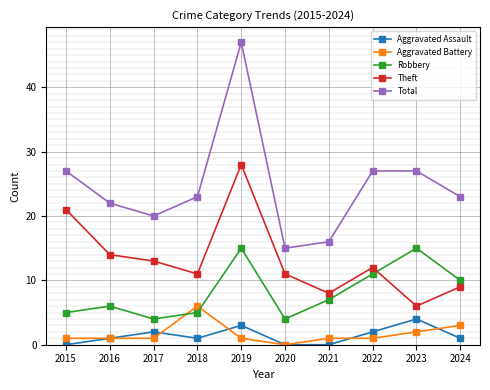

What is the average value of the Theft series?

13